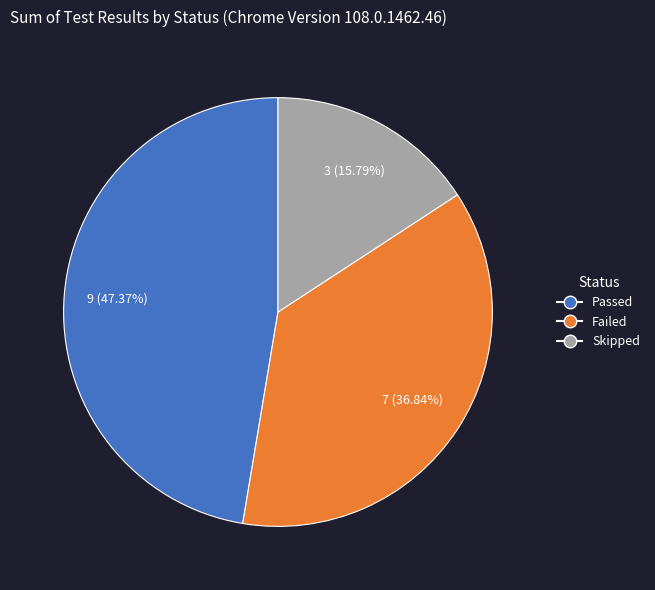

To the nearest percent, what percentage of the pie is Failed?

37%